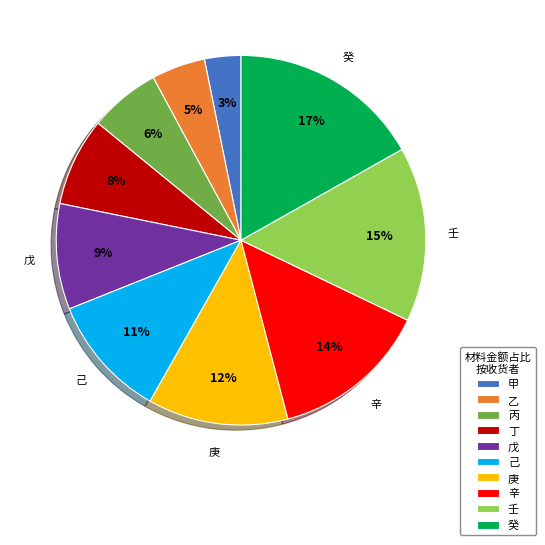

To the nearest percent, what portion does 壬 represent?

15%